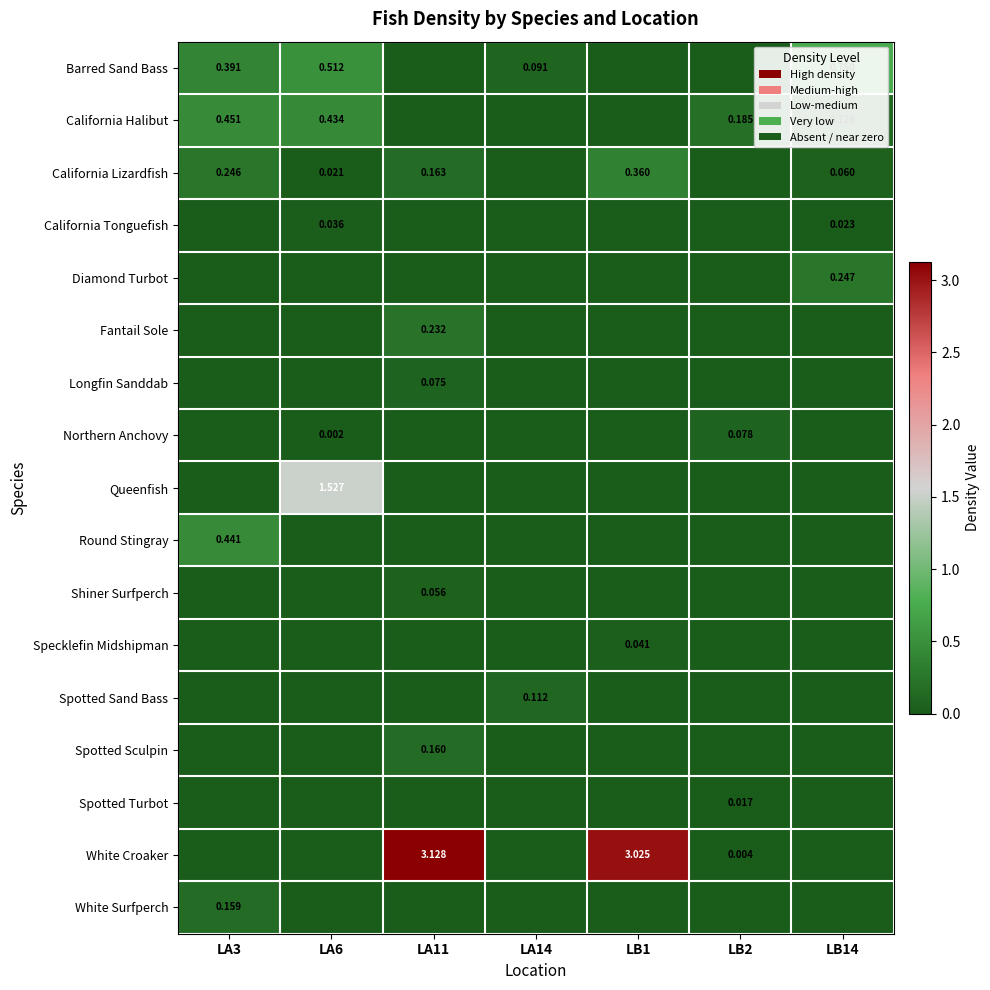

Which category has the lowest value in the Fantail Sole series?

LA3